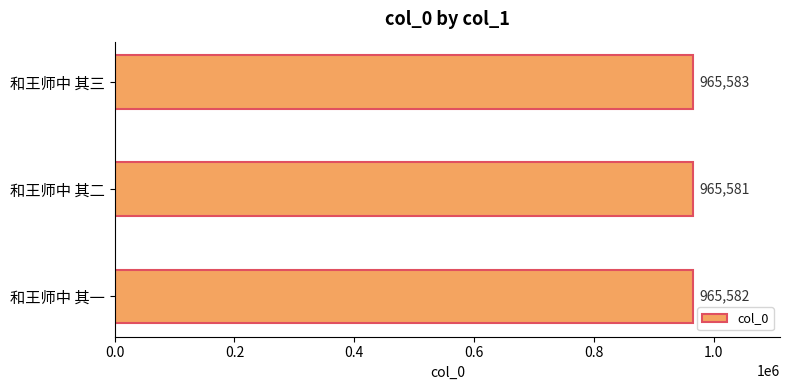

Is it true that the value at 和王师中 其一 is 965582?

True